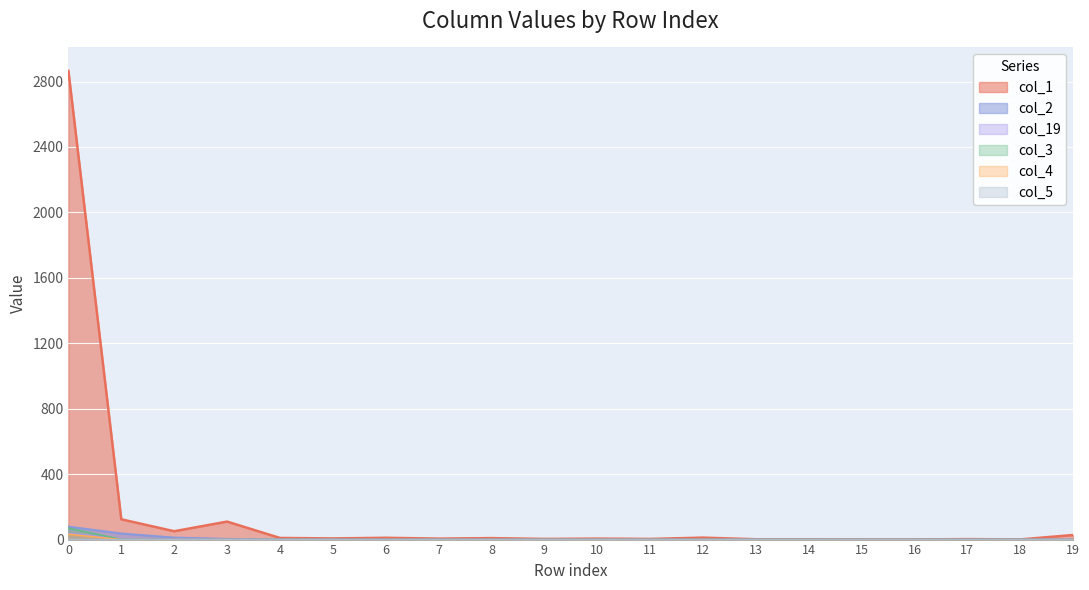

What is the total value across all series at 8?

9